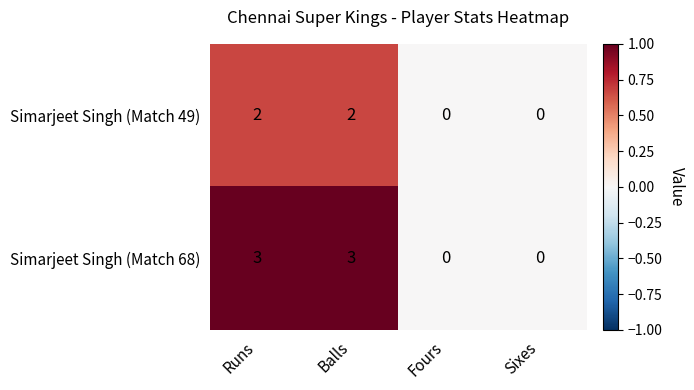

Rank the series at Runs from highest to lowest value.

Simarjeet Singh (Match 68), Simarjeet Singh (Match 49)